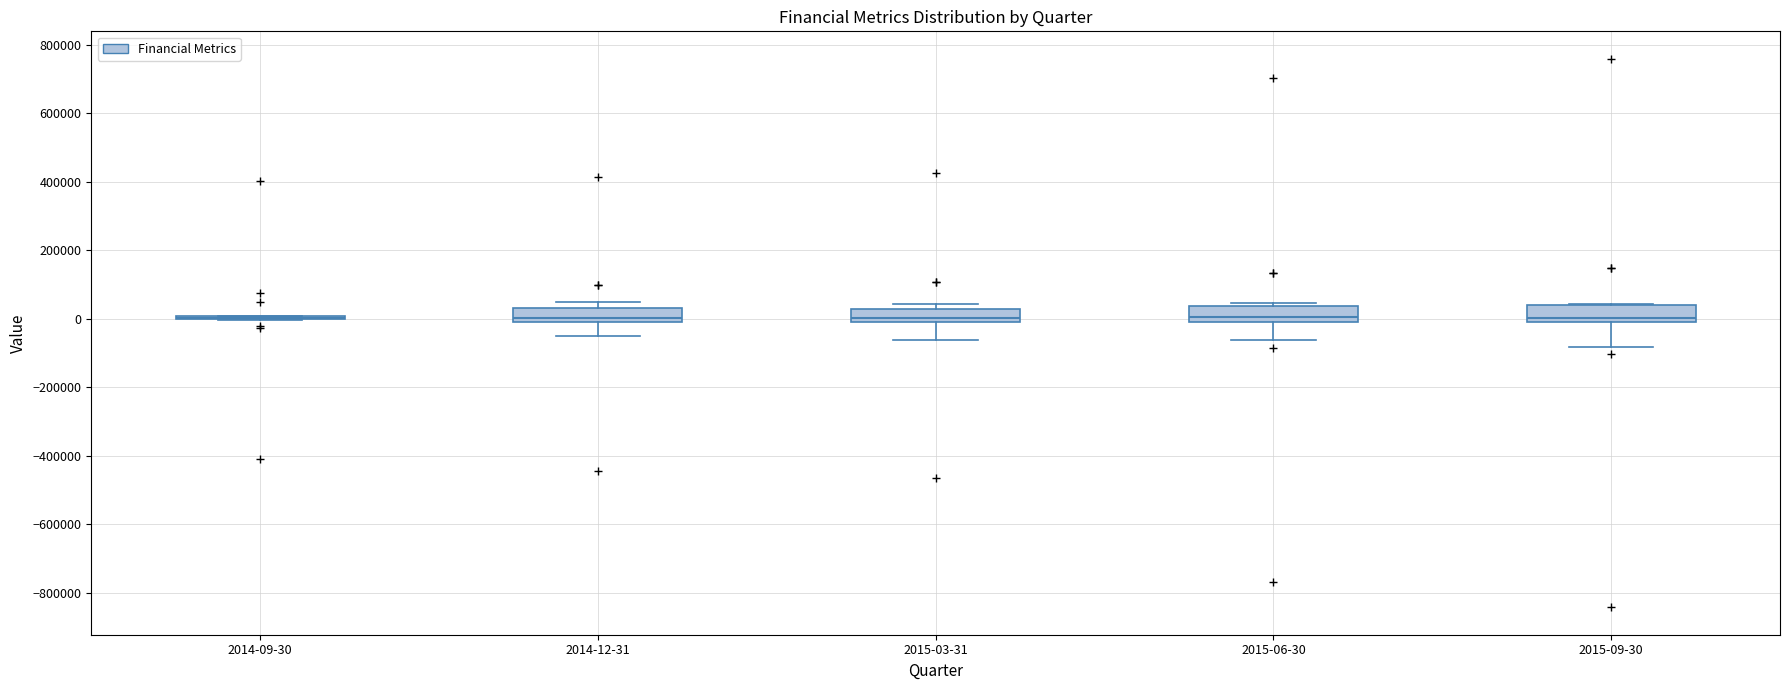

Where does the lower whisker of the box for 2015-06-30 end on the y-axis? The values are not printed on the chart, so give them approximately, as read against the axis.

-60000